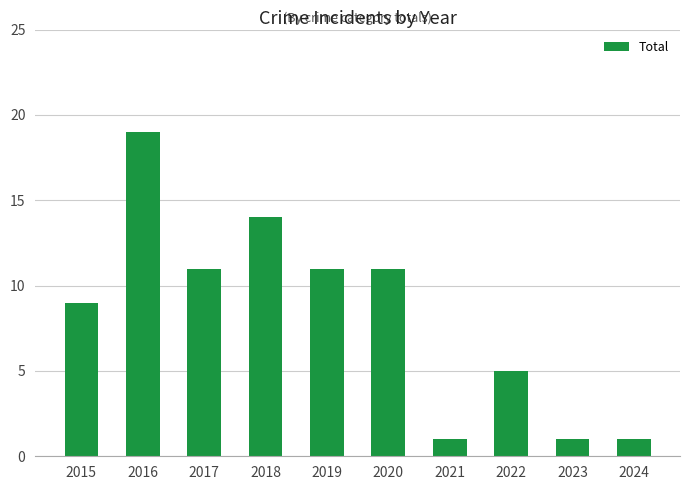

Which label corresponds to the largest value in the chart?

2016